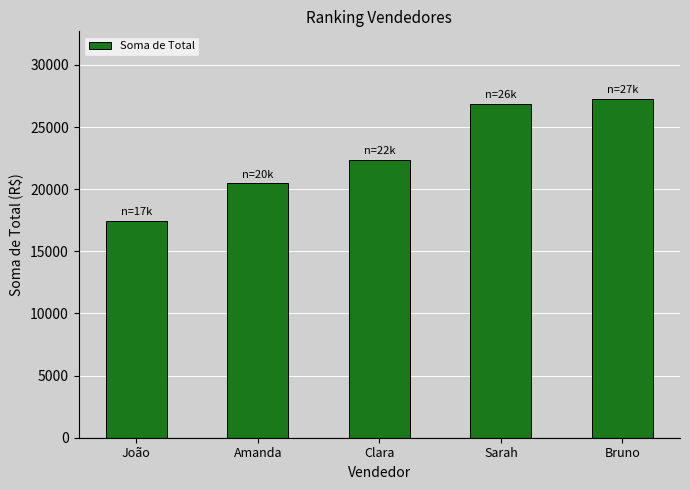

True or false: the data shows 26871.7 at Sarah.

True